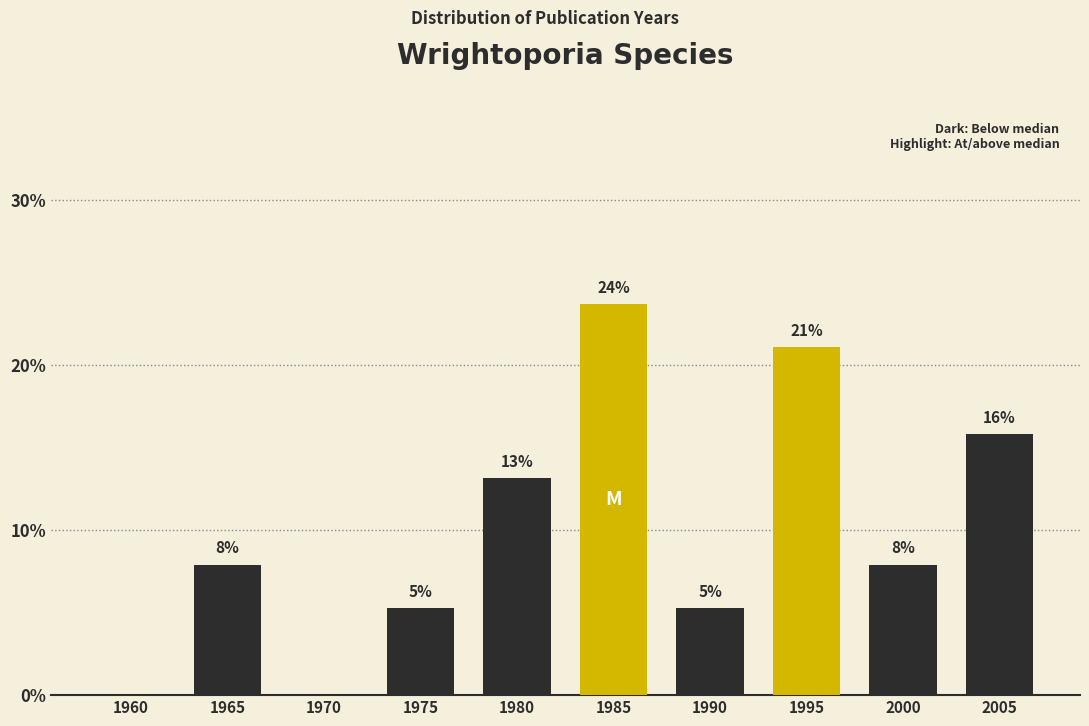

Are the bars horizontal?

No